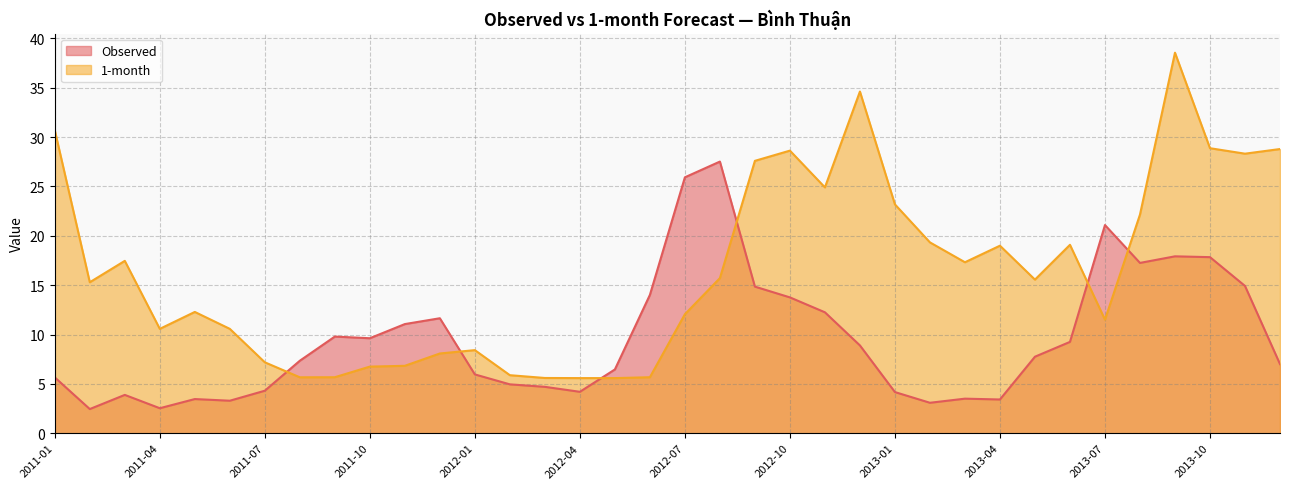

What are all the series names shown in the legend?

Observed, 1-month